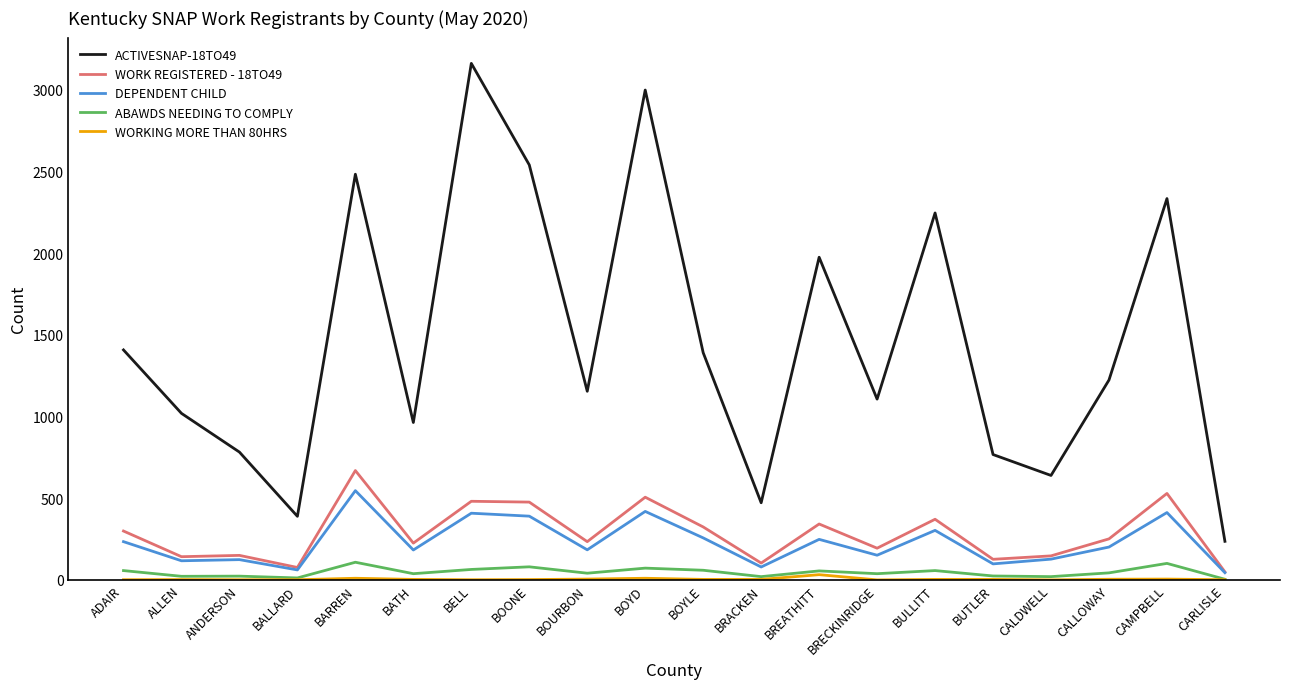

How many series are shown in this chart?

5